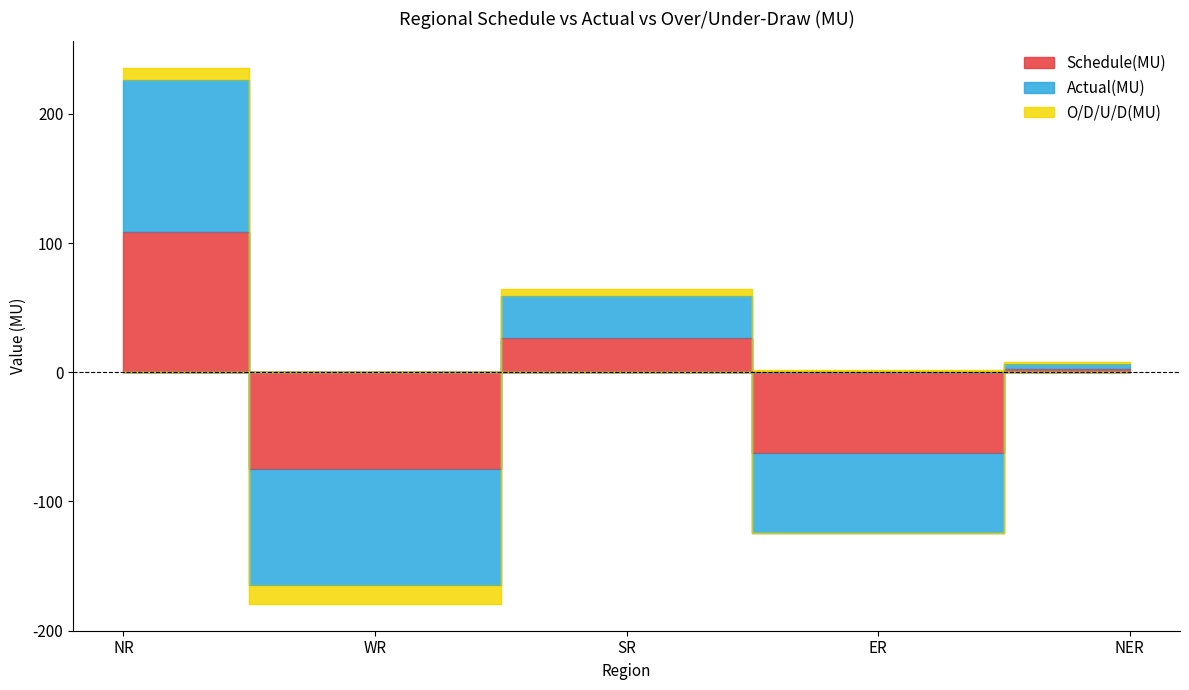

Does the chart display data point markers on the line(s)?

No